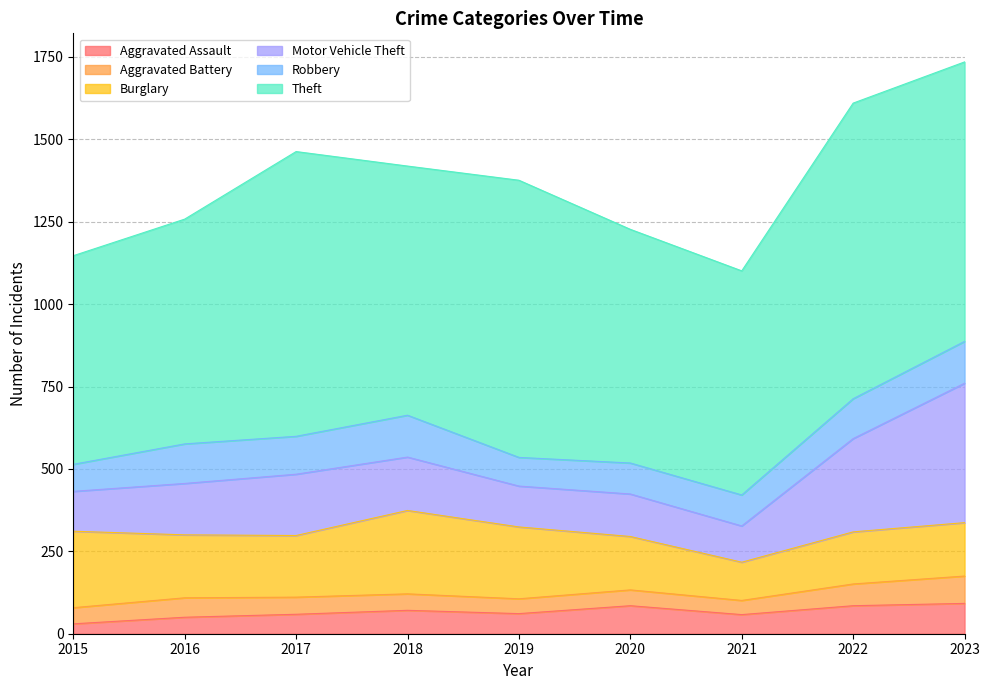

What is the difference between the Robbery values at 2022 and 2018?

6